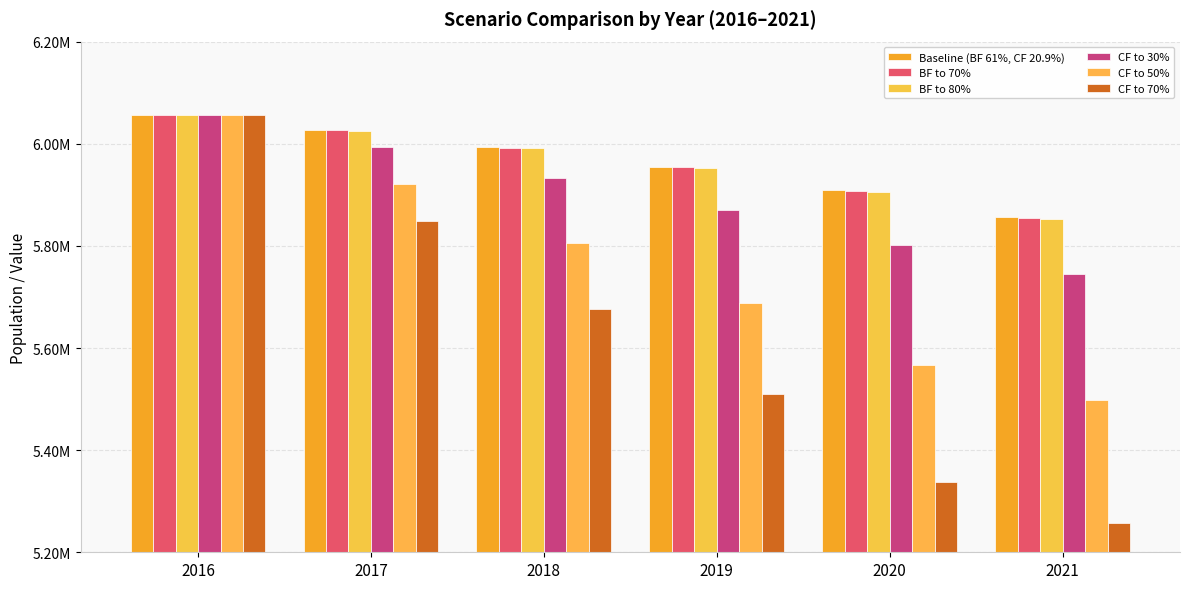

What is the average value of the CF to 50% series?

5756104.0